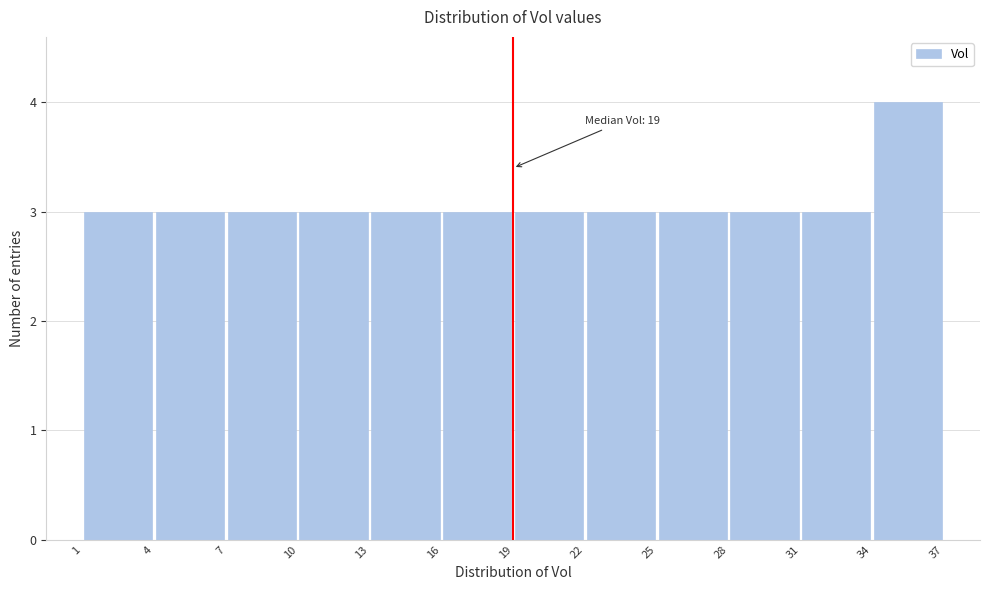

Which range on the x-axis has the tallest bar?

34 to 37